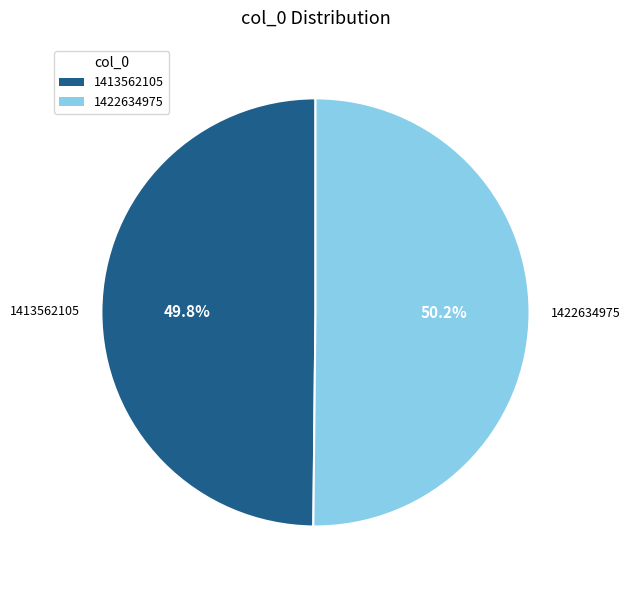

To the nearest percent, what percentage of the pie is 1422634975?

50%